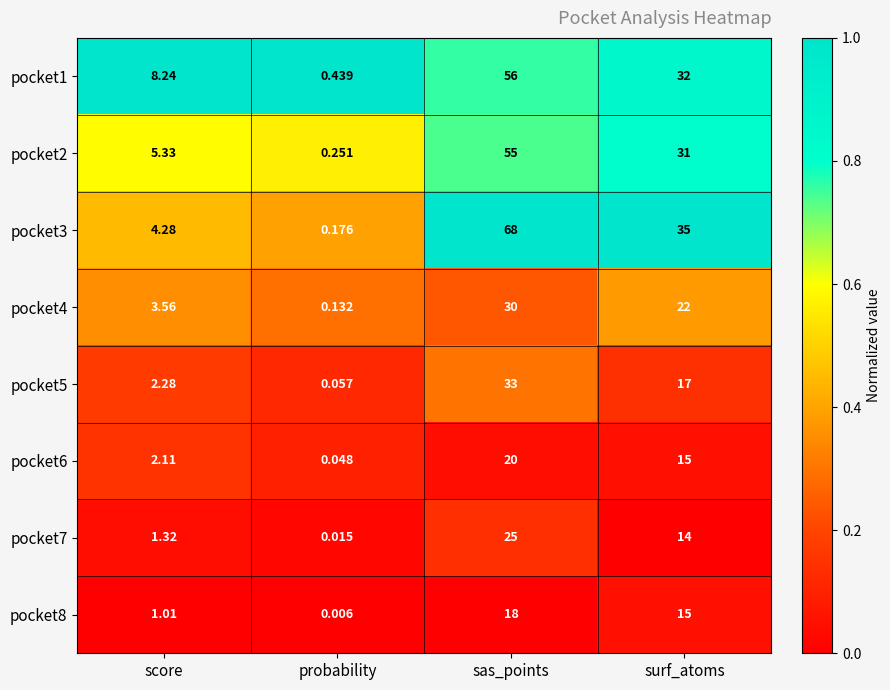

List the labels in order of pocket7 value, largest first.

sas_points, surf_atoms, score, probability